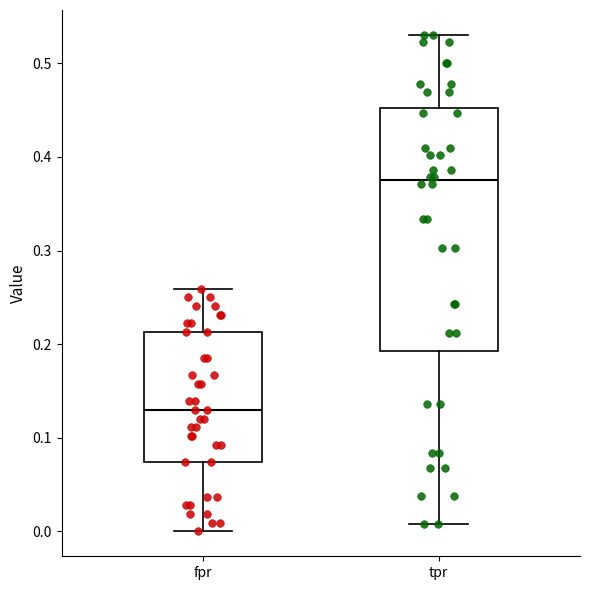

Reading left to right, read every box against the y-axis: the position of its median line, the range the box covers, and the ends of its whiskers. The values are not printed on the chart, so give them approximately, as read against the axis.

fpr: median 0.13, box 0.07 to 0.21, whiskers 0.00 to 0.26
tpr: median 0.38, box 0.19 to 0.45, whiskers 0.01 to 0.53